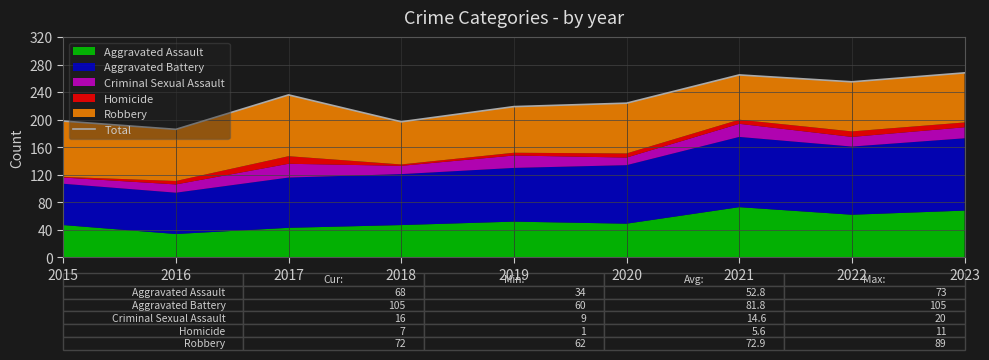

The value at 2016 is 85. True or false?

False